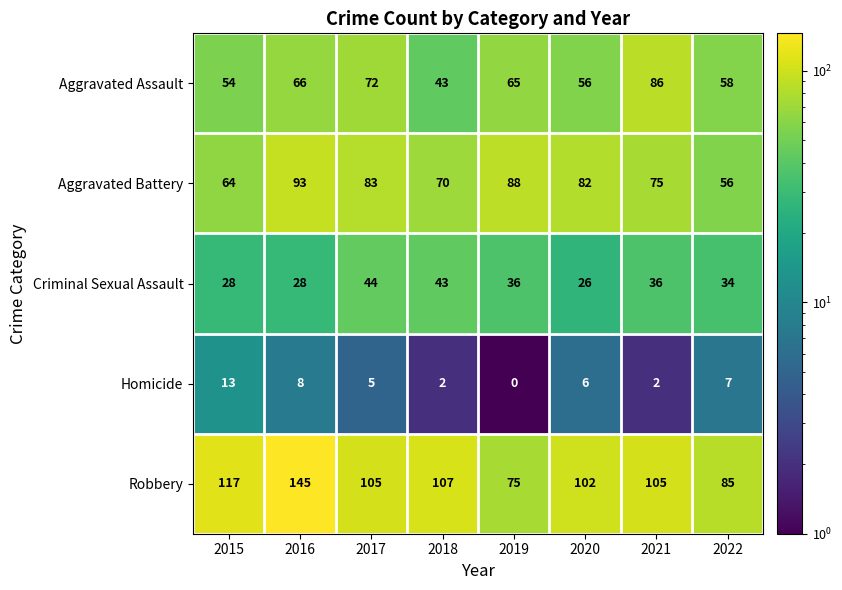

What is the lowest value of the Aggravated Battery series?

56